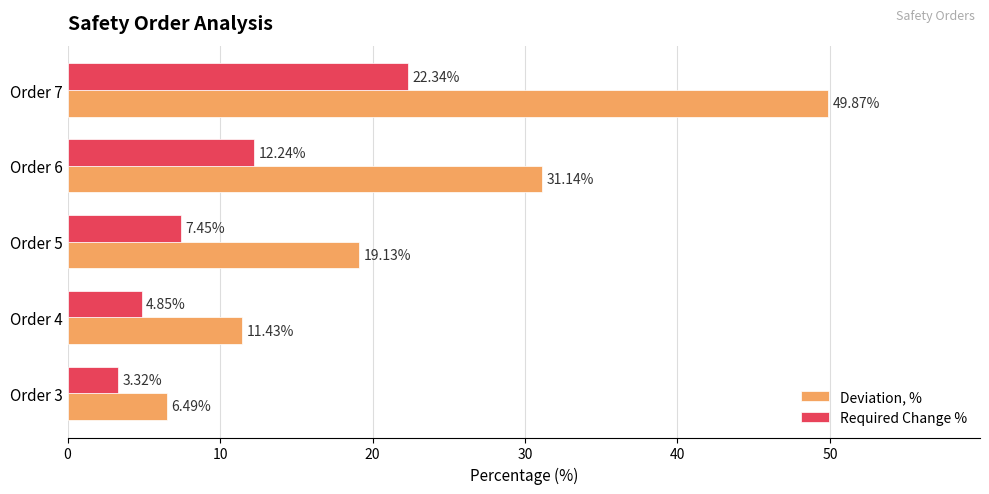

What is the difference between the second highest and minimum values in the Required Change % series?

8.9